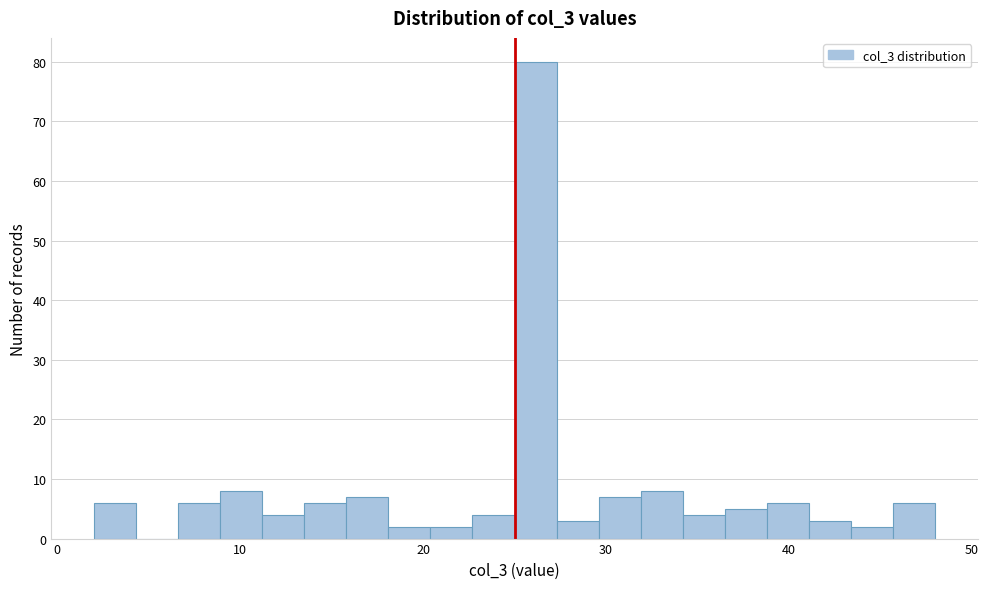

Around what value on the x-axis is the tallest bar? Give the approximate position of its centre, as read against the axis.

26